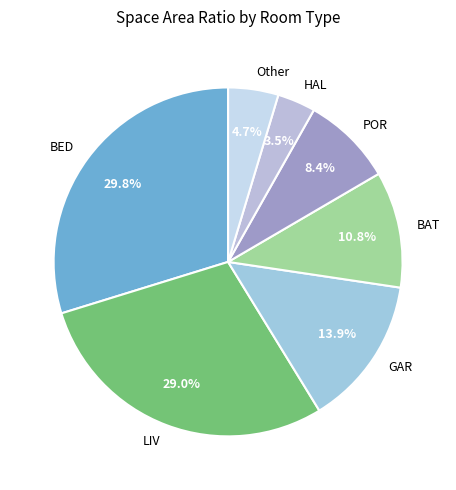

Which category has the biggest portion of the pie?

BED